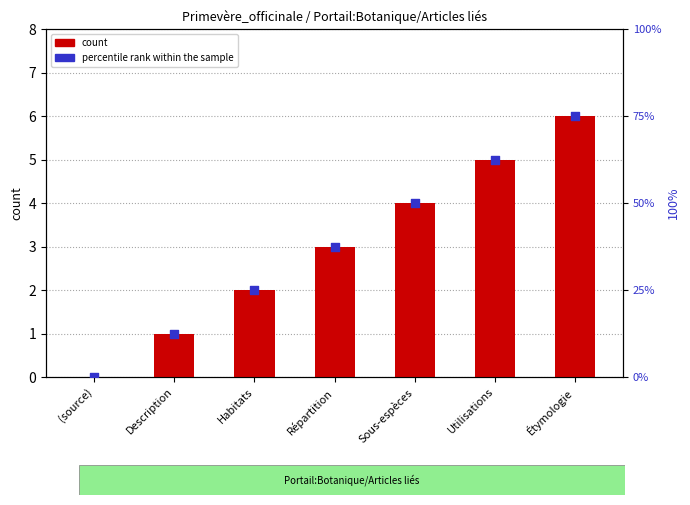

Is the value of percentile rank within the sample at Description greater than the value of count at Habitats?

Yes